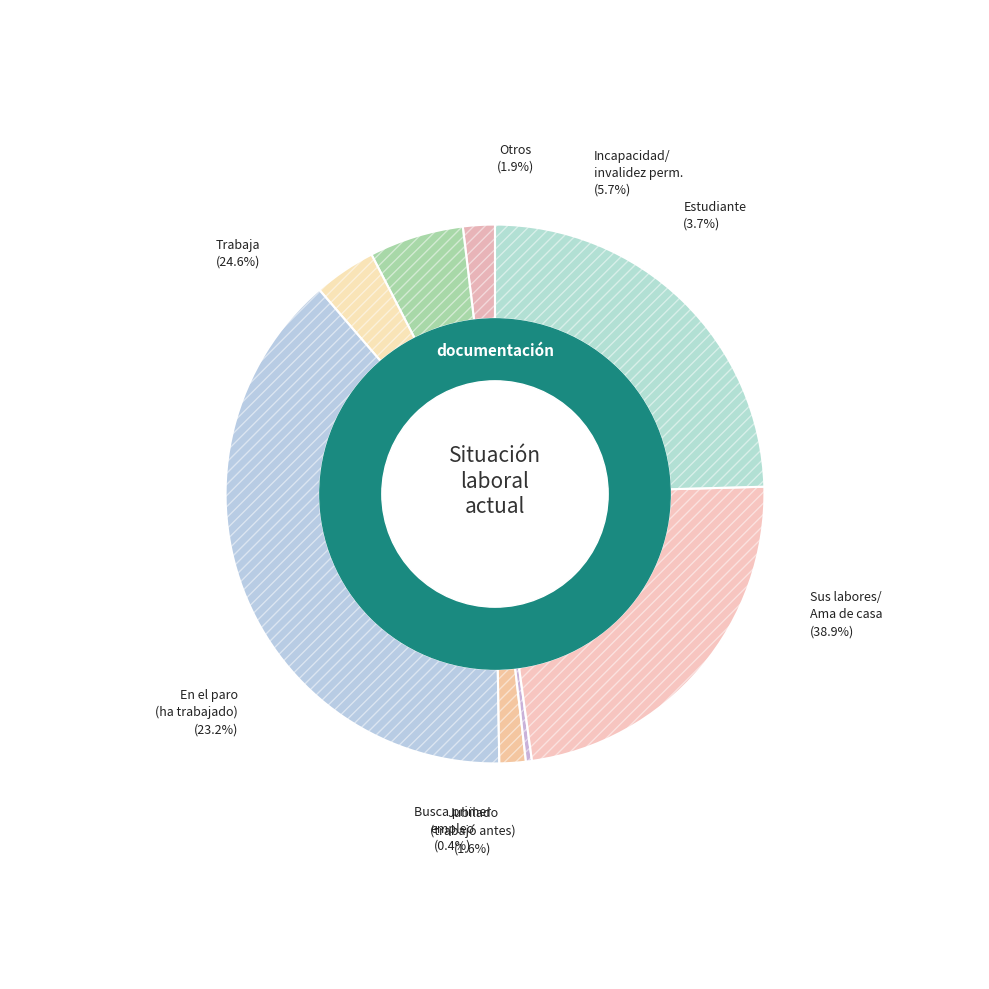

What is the change in value from Sus labores/Ama de casa to Jubilado (trabajó anteriormente)?

-73128